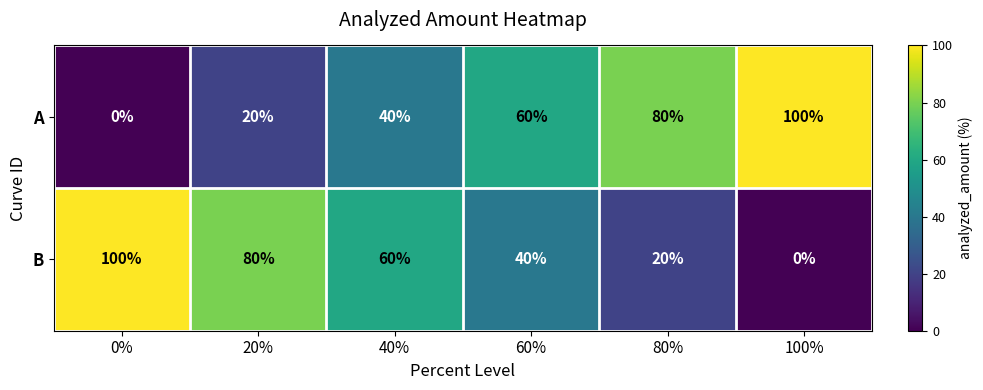

Reading left to right, extract all data points from this chart.

A: 0	20	40	60	80	100
B: 100	80	60	40	20	0